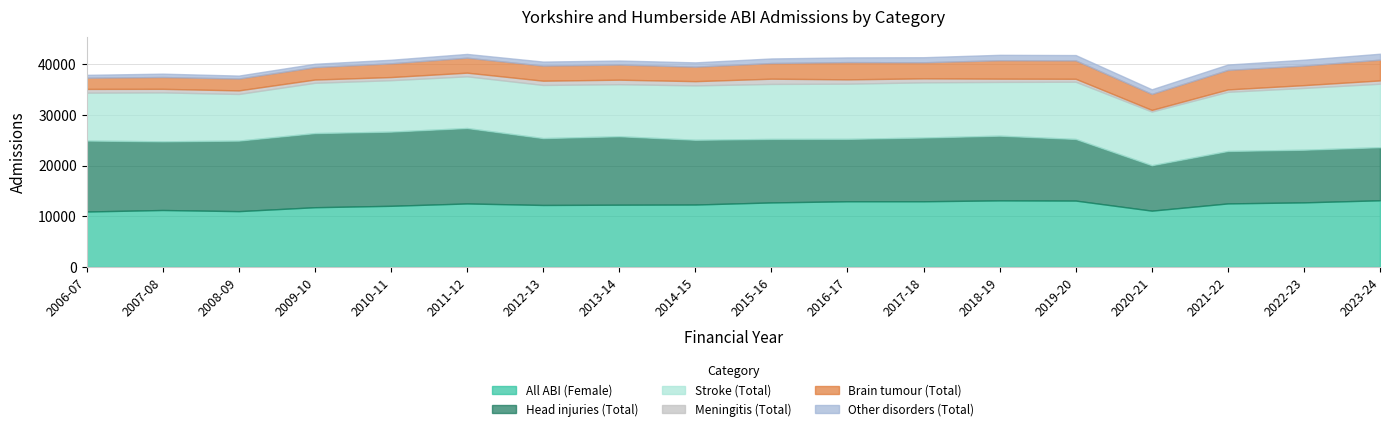

Reading right to left, what are all the values shown in this chart?

All ABI (Female): 13167	12757	12551	11123	13109	13150	12974	12975	12744	12331	12297	12244	12542	12077	11799	11025	11251	10954
Head injuries (Total): 10475	10385	10343	8960	12155	12765	12575	12308	12527	12775	13505	13189	14882	14637	14623	13915	13547	14000
Stroke (Total): 12520	12195	11675	10595	11295	10605	10890	10892	10851	10732	10273	10490	10205	10147	9926	9204	9656	9450
Meningitis (Total): 655	550	473	322	581	644	784	853	1037	832	888	839	720	619	643	705	704	738
Brain tumour (Total): 4097	3863	3848	3156	3624	3637	3171	3400	3089	2863	2988	2976	2955	2708	2449	2343	2329	2208
Other disorders (Total): 1173	1153	1064	910	1056	1068	1000	928	904	844	794	795	740	708	663	578	667	568